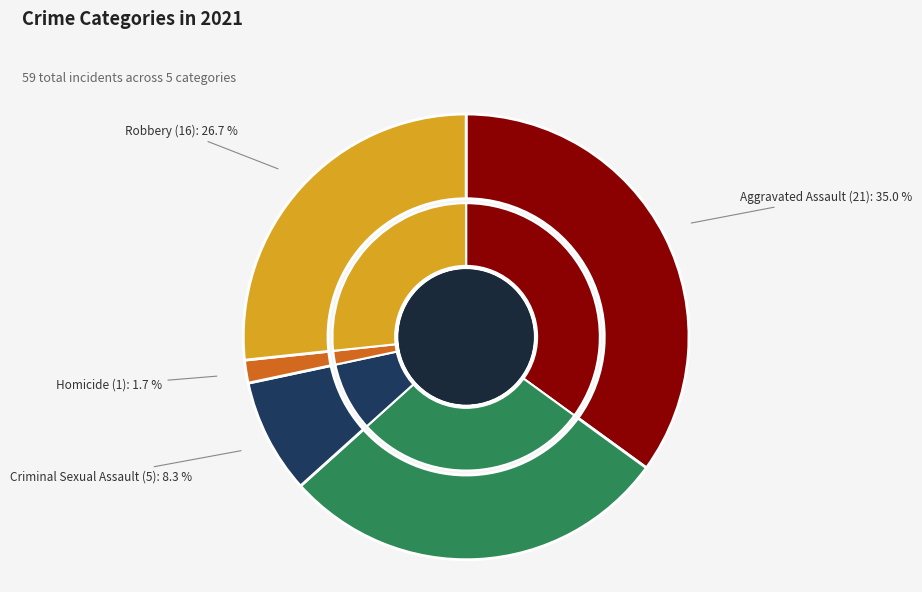

Which category has the smallest portion of the pie?

Homicide